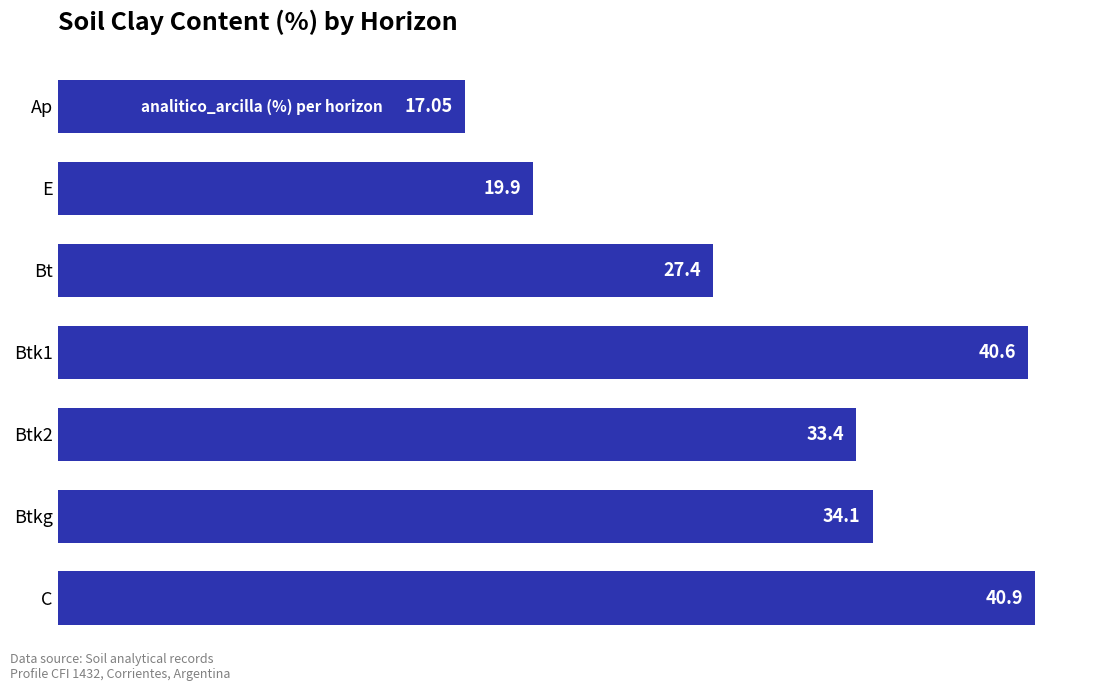

Between Btk1 and C, which is larger?

C